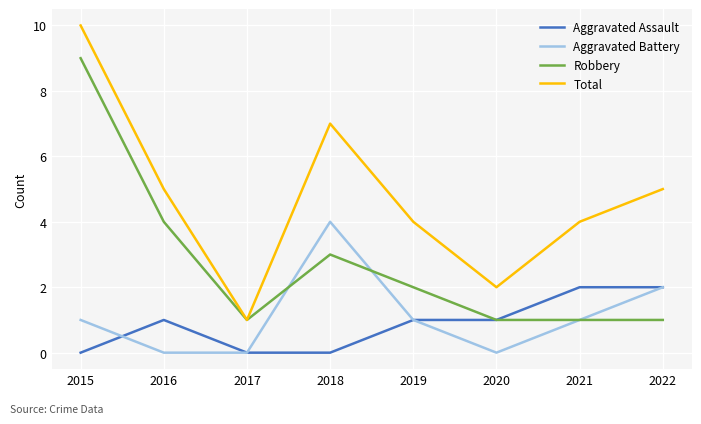

What is the sum of the Aggravated Battery values at 2016 and 2021?

1